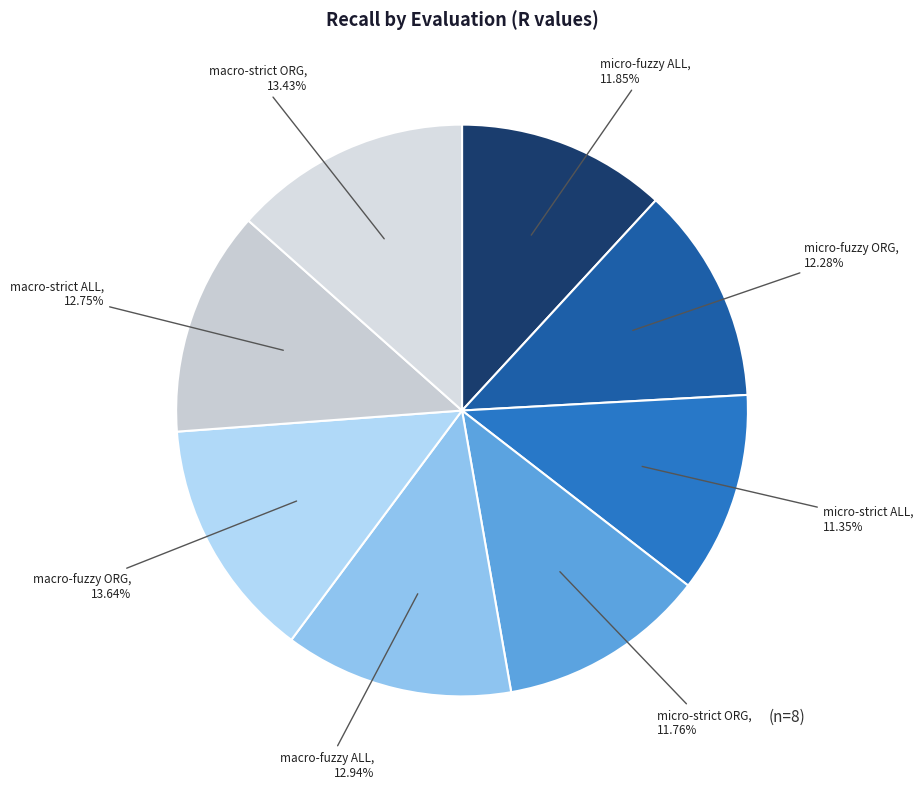

Is it true that macro-strict ORG is 13% of the pie?

True